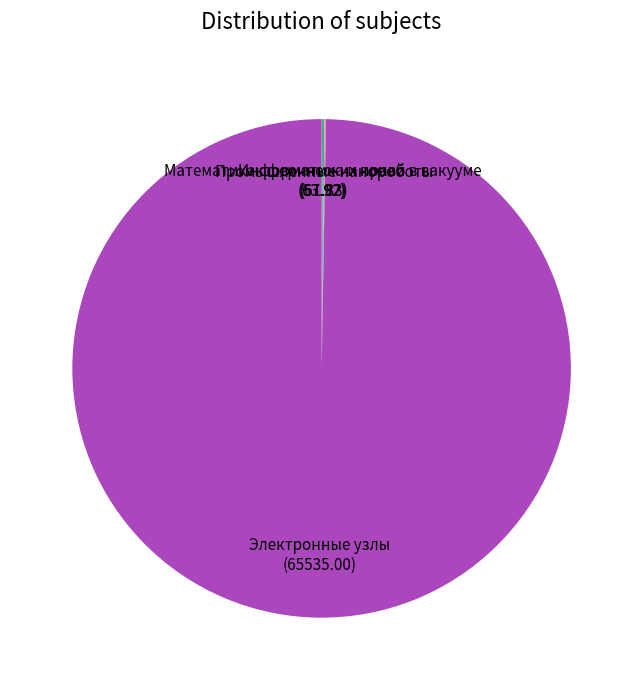

Does any single category account for the majority?

Yes